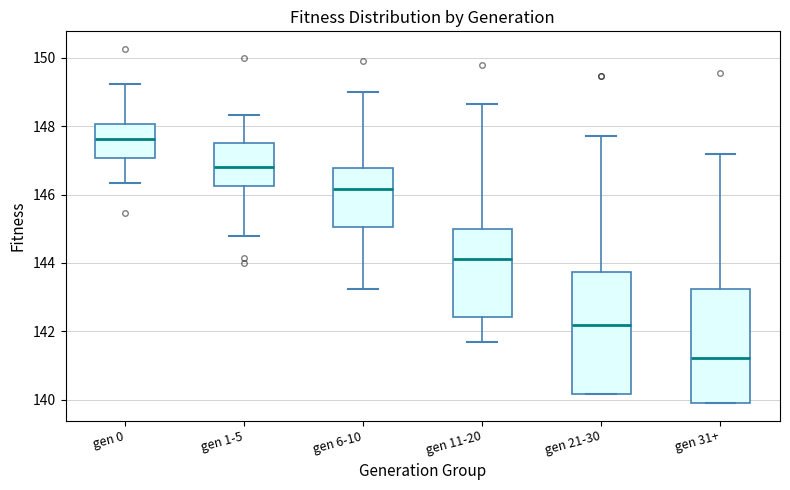

Where does the lower whisker of the box for gen 11-20 end on the y-axis? The values are not printed on the chart, so give them approximately, as read against the axis.

141.6